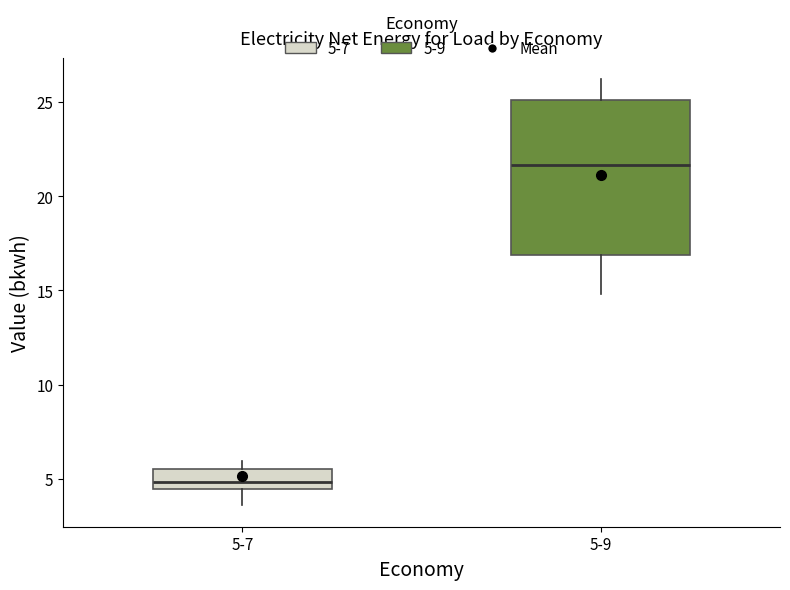

Comparing the boxes themselves (not the whiskers), which one is the tallest?

5-9